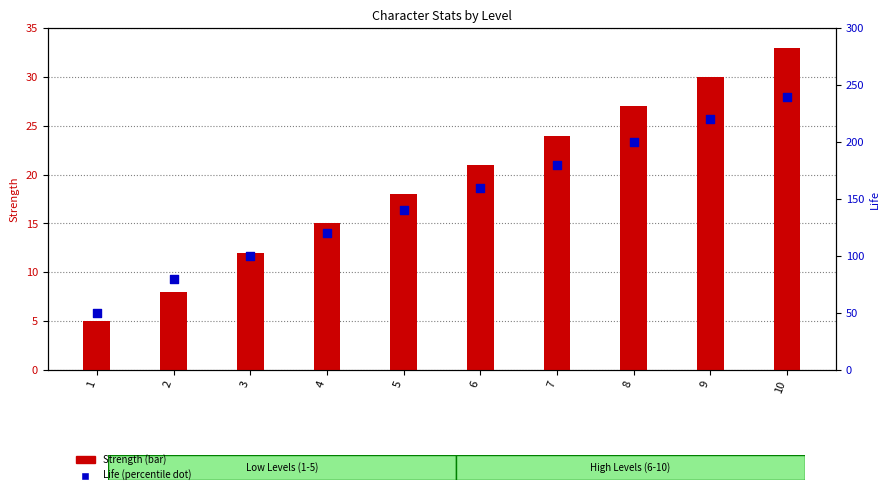

What are all the series names shown in the legend?

Strength, Life (percentile)